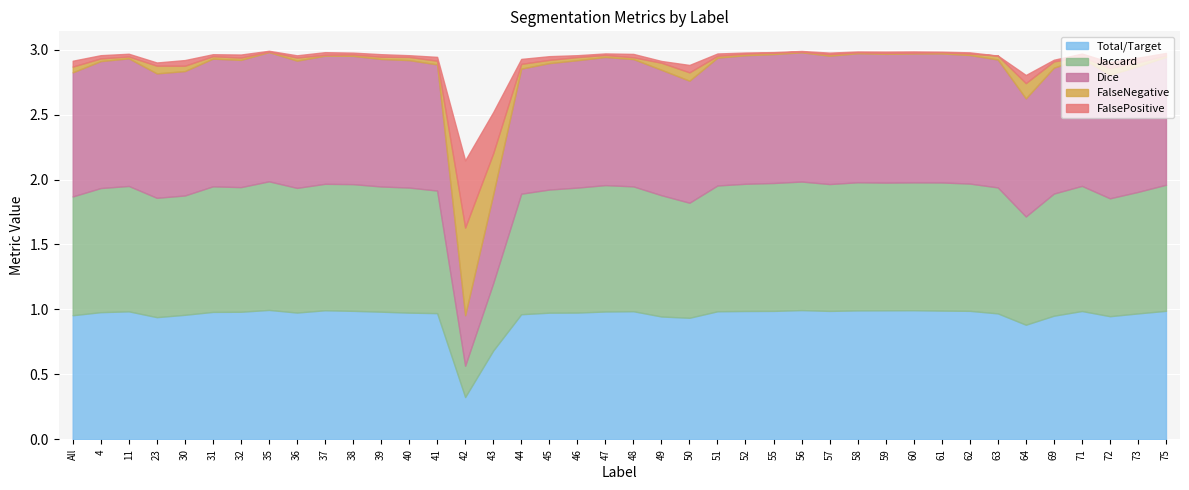

What is the difference between the maximum and minimum values in the Dice series?

0.6